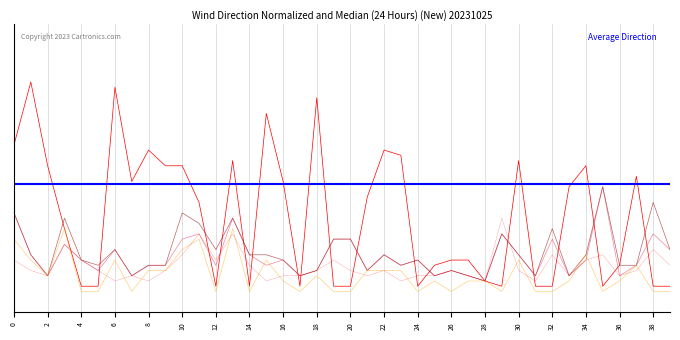

Does the chart display data point markers on the line(s)?

No